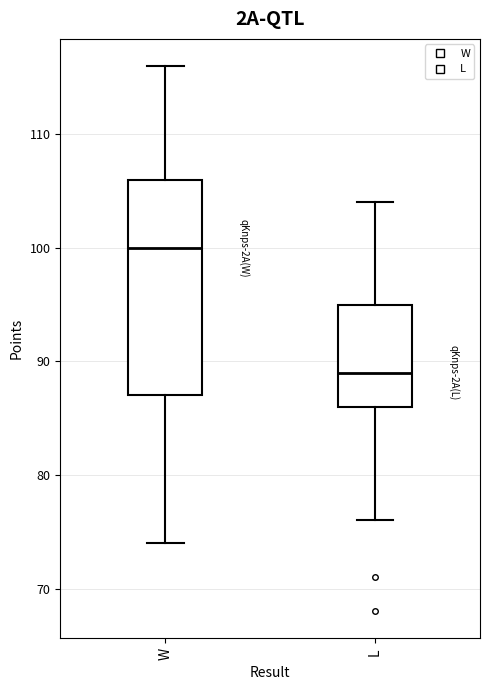

Where is the upper edge of the box for L on the y-axis? The values are not printed on the chart, so give them approximately, as read against the axis.

95